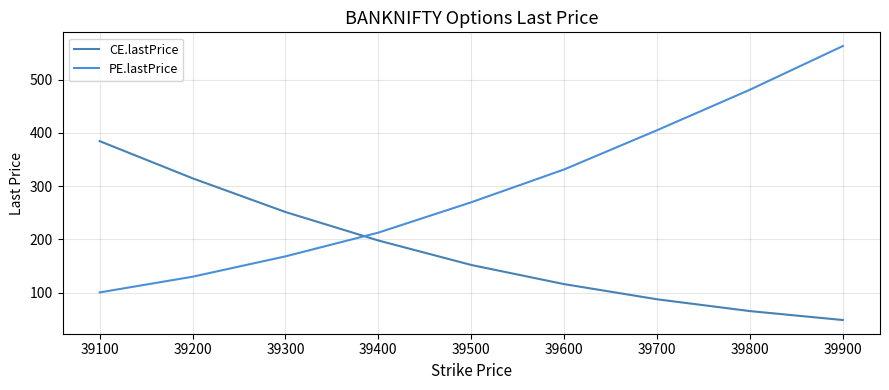

What is the value of the PE.lastPrice point at the 4th from the left?

212.9